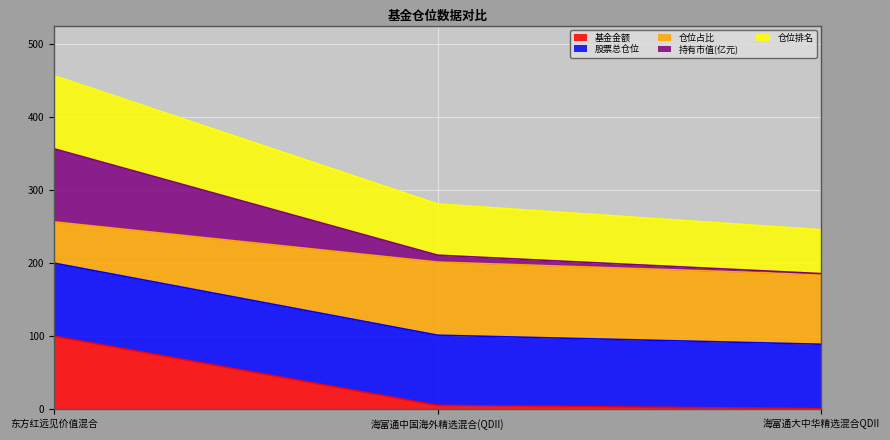

The value of 基金金额 at 东方红远见价值混合 is 142.7. True or false?

False